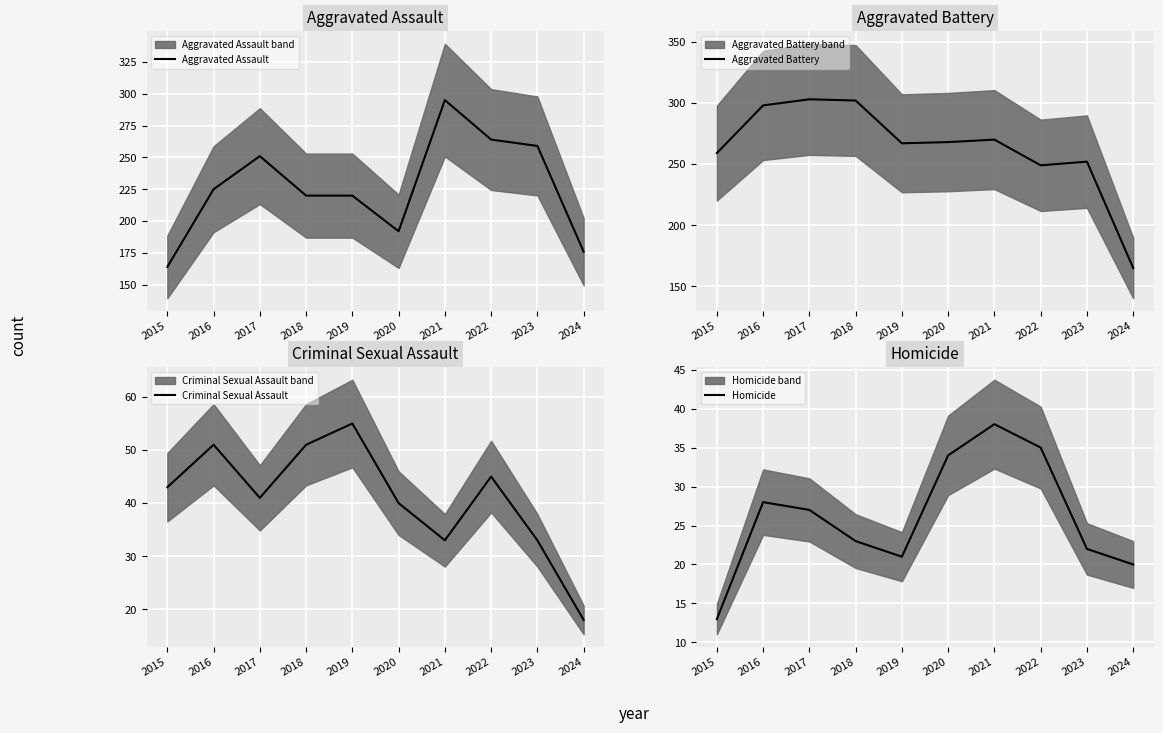

Reading left to right, what are all the values shown in this chart?

Aggravated Assault: 2015=164	2016=225	2017=251	2018=220	2019=220	2020=192	2021=295	2022=264	2023=259	2024=176
Aggravated Battery: 2015=259	2016=298	2017=303	2018=302	2019=267	2020=268	2021=270	2022=249	2023=252	2024=165
Criminal Sexual Assault: 2015=43	2016=51	2017=41	2018=51	2019=55	2020=40	2021=33	2022=45	2023=33	2024=18
Homicide: 2015=13	2016=28	2017=27	2018=23	2019=21	2020=34	2021=38	2022=35	2023=22	2024=20